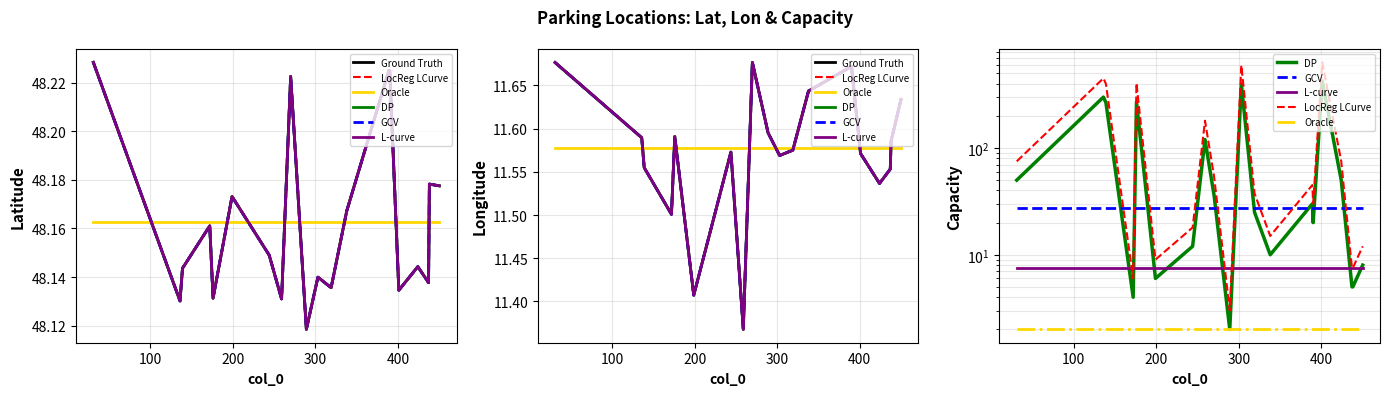

Is it true that GCV equals 6.7 at 8?

False